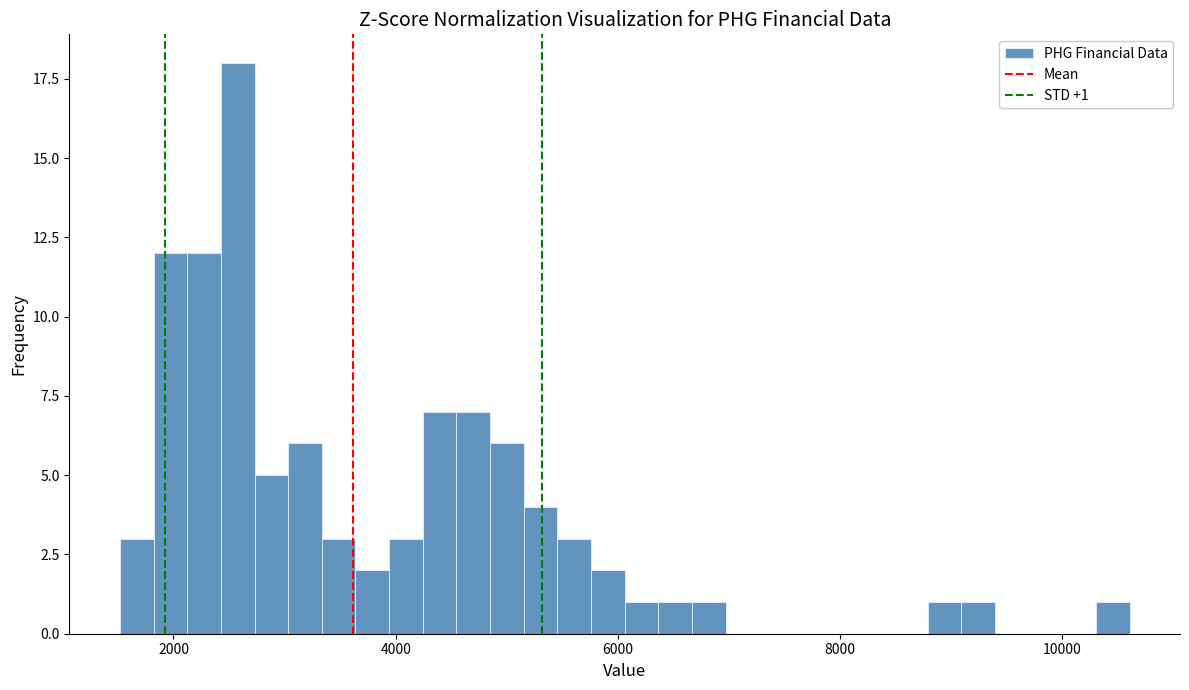

Around what value on the x-axis is the tallest bar? Give the approximate position of its centre, as read against the axis.

2600